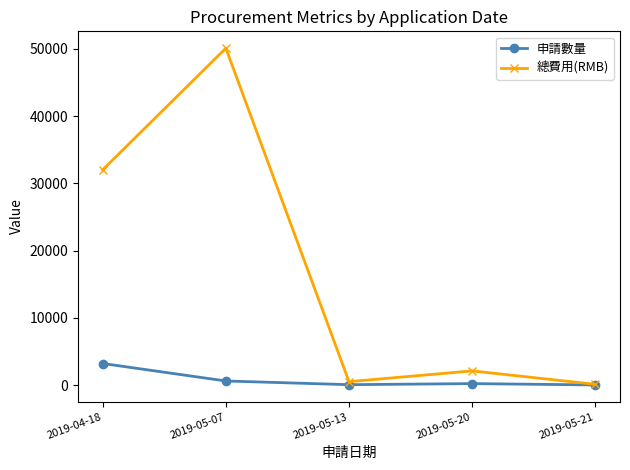

At which category is the sum across all series the highest?

2019-05-07